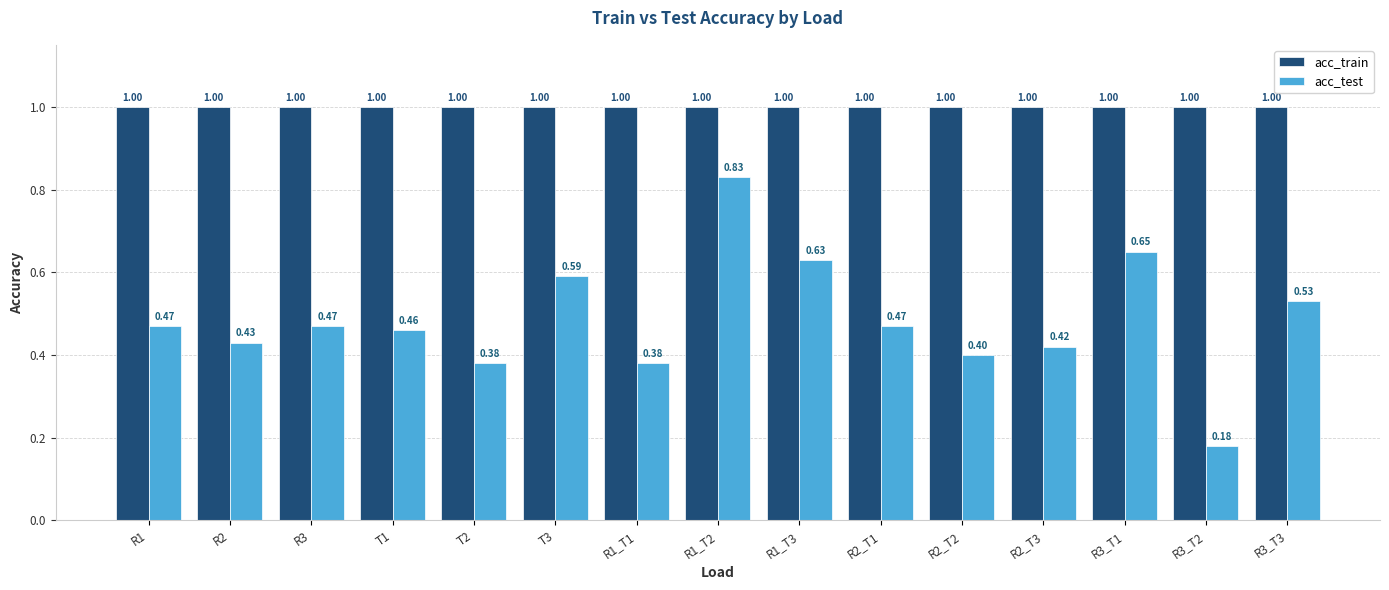

Rank the series by their average value, from highest to lowest.

acc_train, acc_test